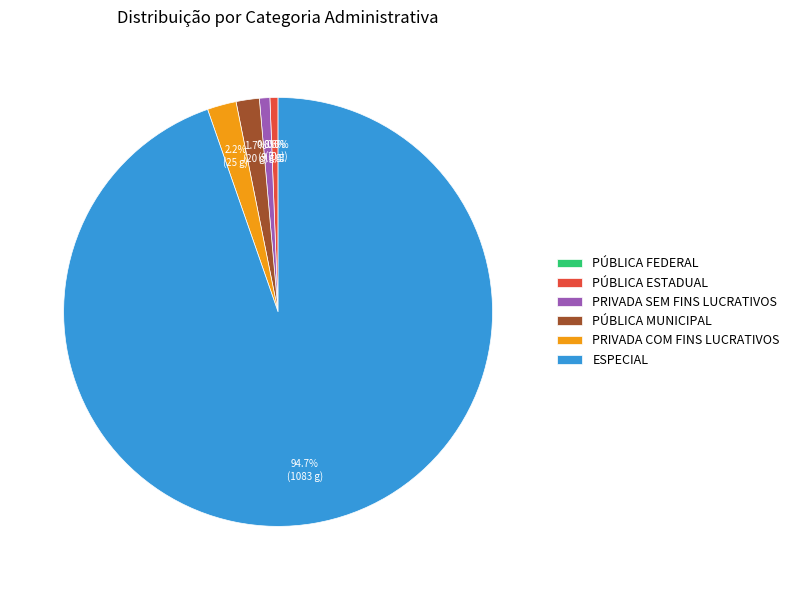

Which category has the biggest portion of the pie?

ESPECIAL